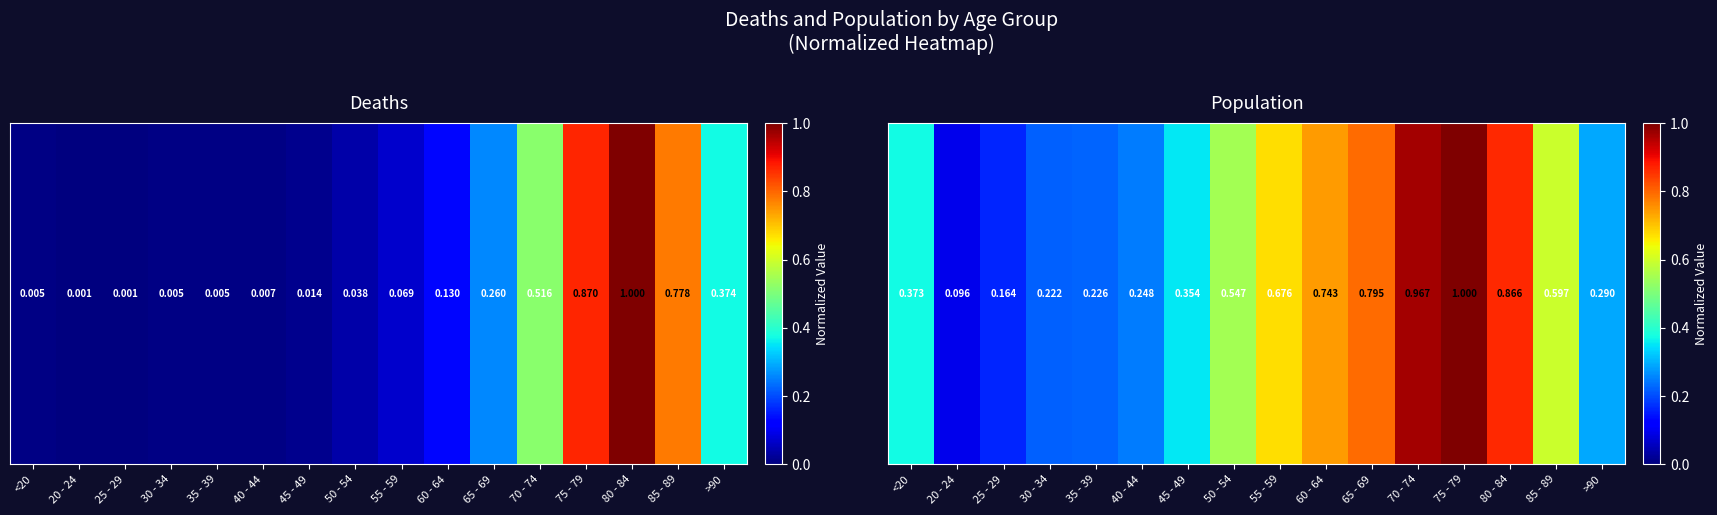

Count the number of categories in the chart.

16